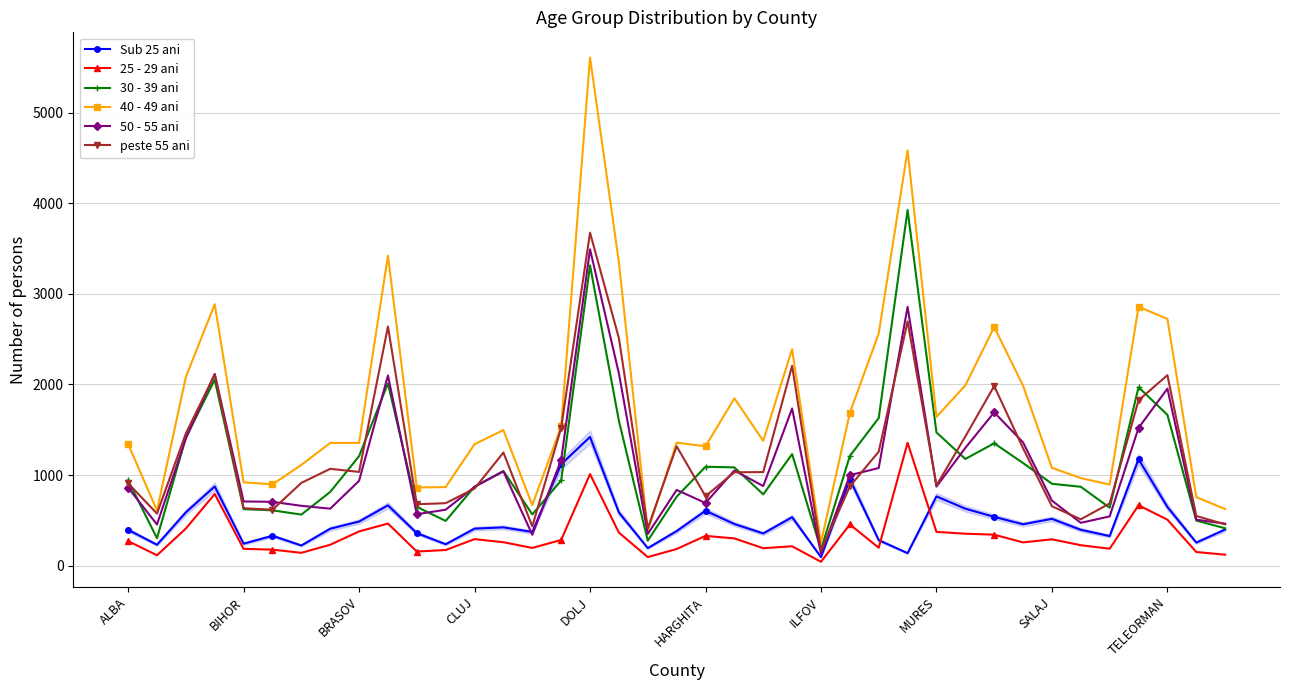

Which series has the widest spread of values?

40 - 49 ani